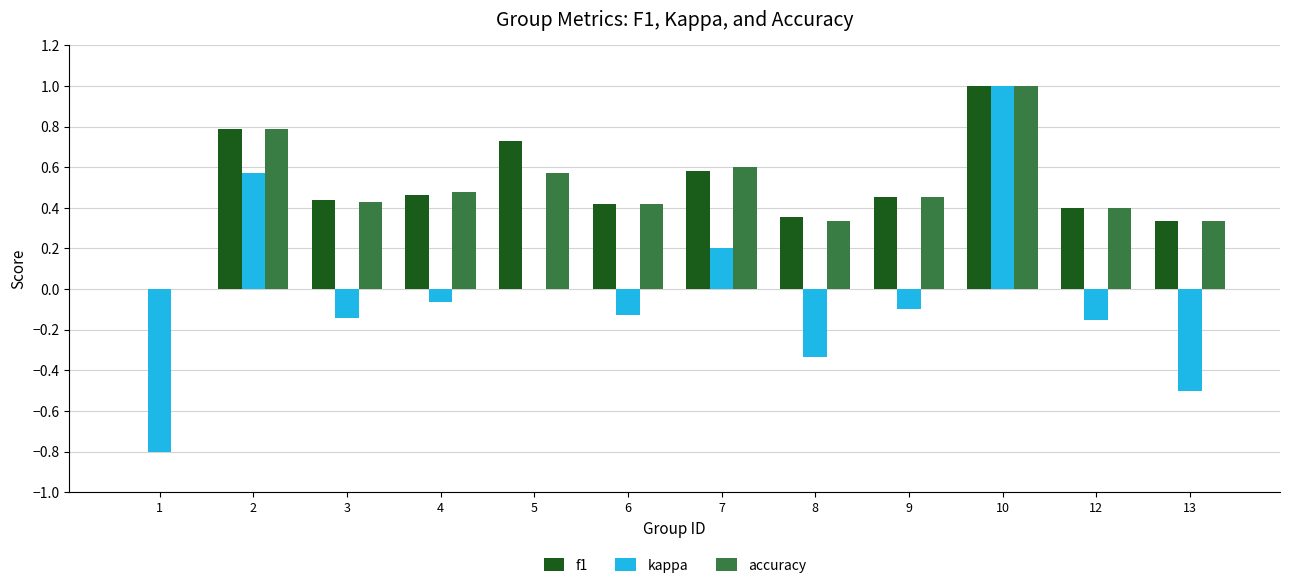

Is it true that accuracy equals 1.0 at 5?

False